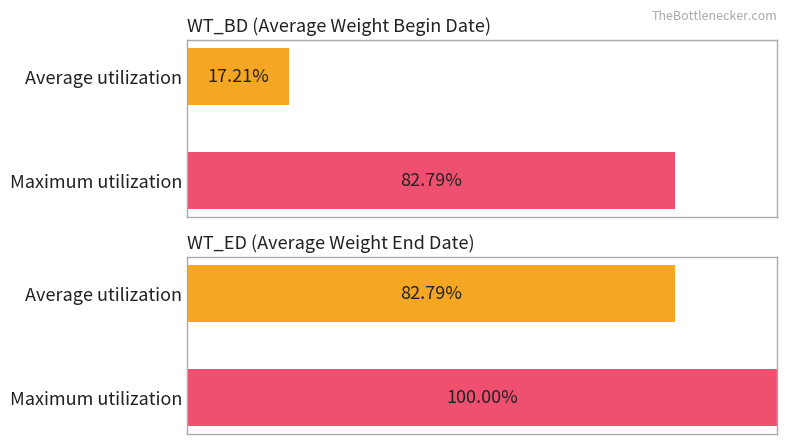

The value of WT_ED at 11 is 0.4. True or false?

False